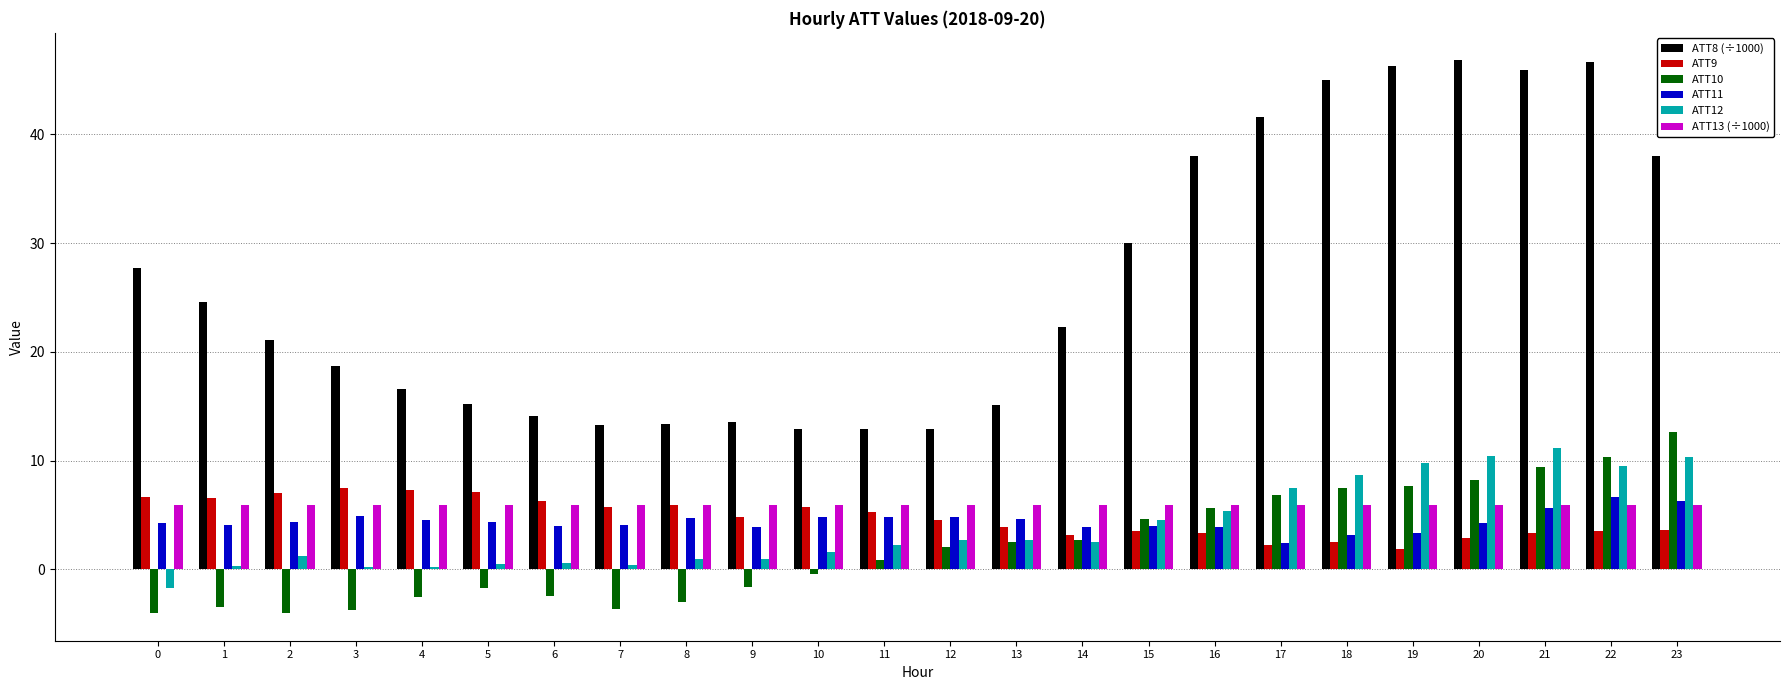

How many data points in ATT8 (÷1000) are less than 22?

12